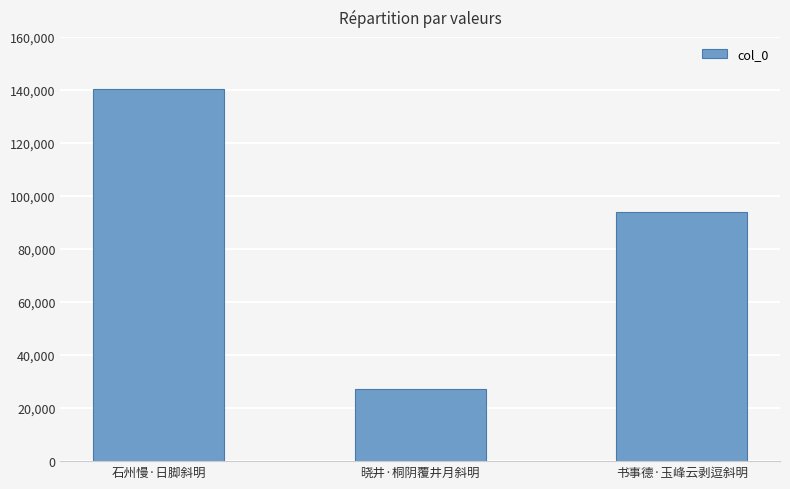

Which label corresponds to the smallest value in the chart?

晓井·桐阴覆井月斜明